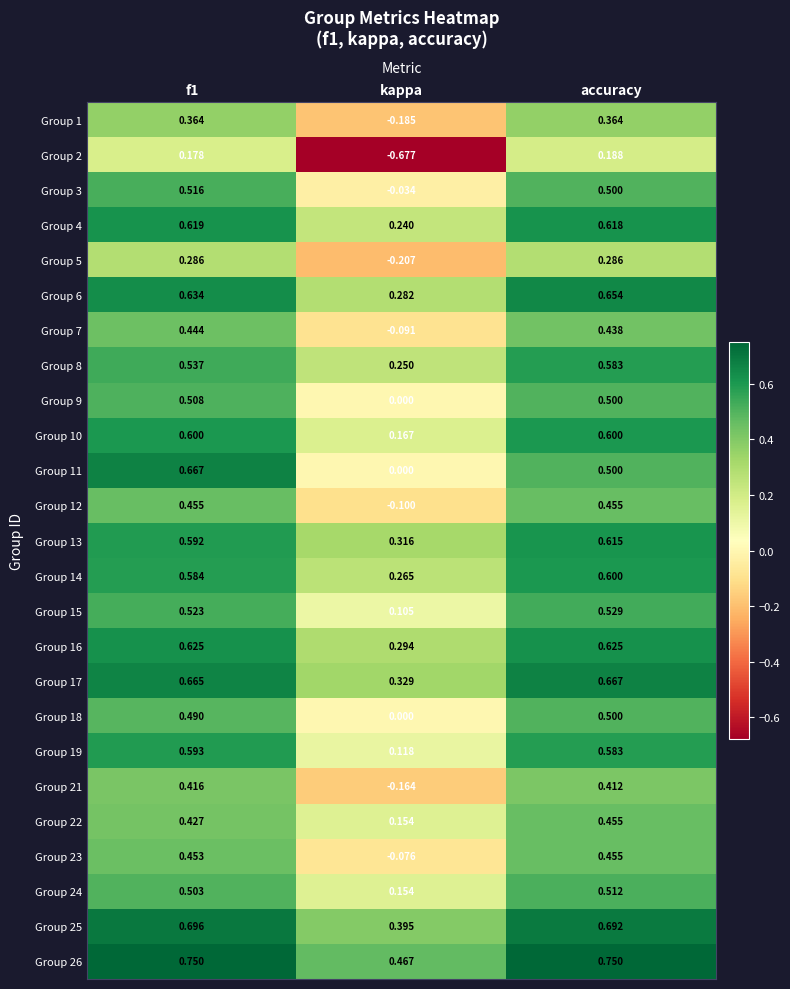

At which label does Group 11 reach its minimum?

kappa